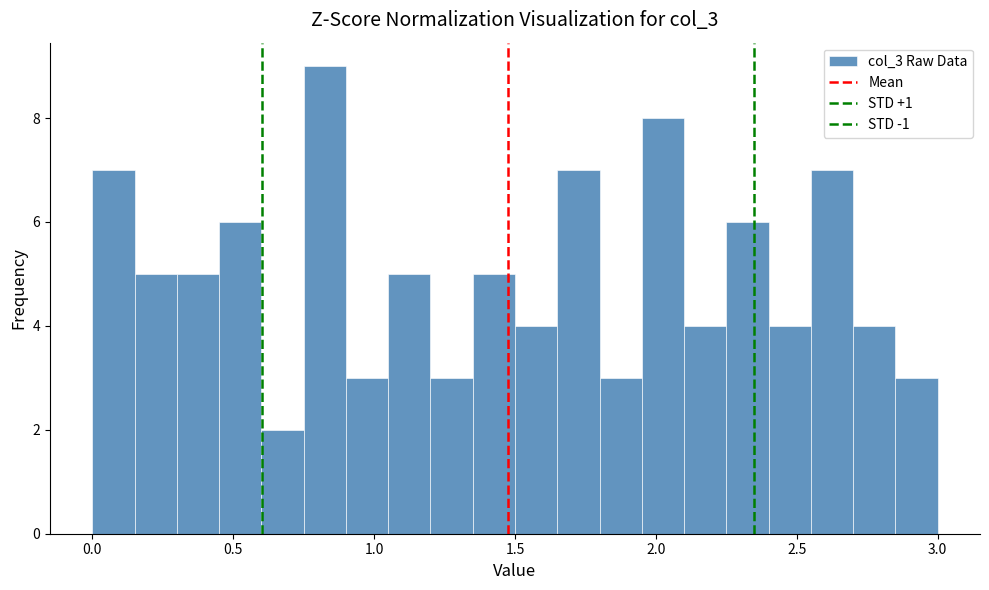

Around what value on the x-axis is the tallest bar? Give the approximate position of its centre, as read against the axis.

0.85